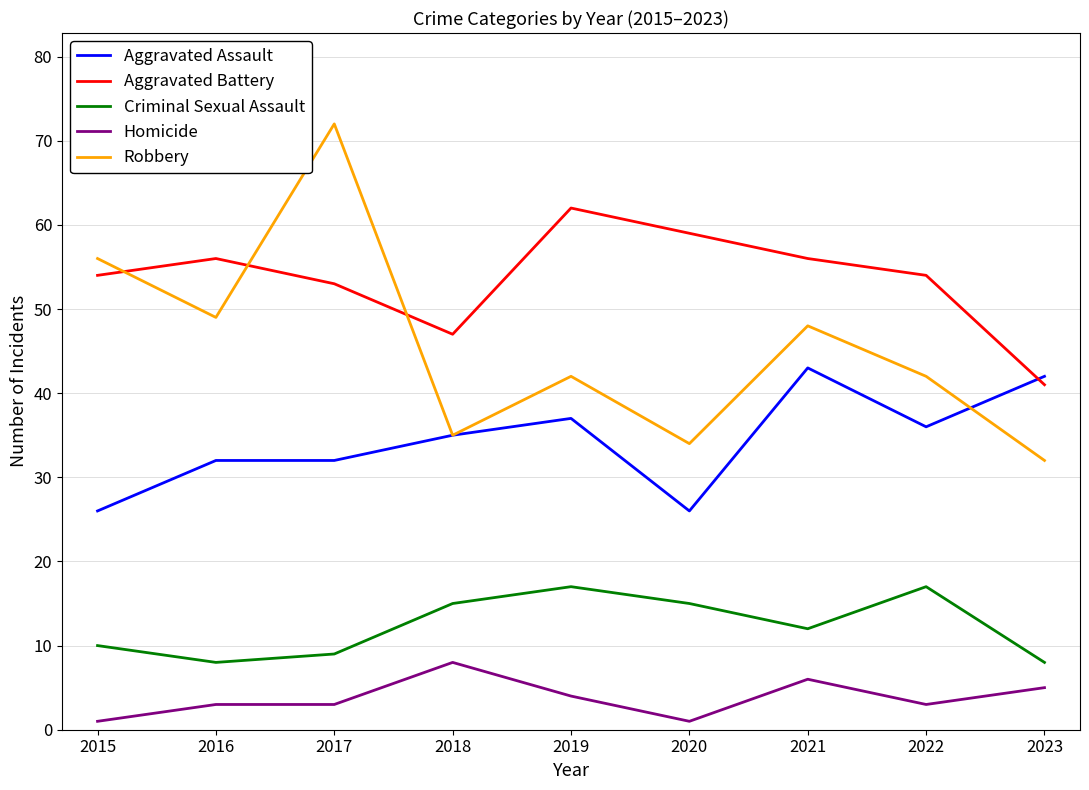

Reading left to right, what are all the values shown in this chart?

Aggravated Assault: 2015=26	2016=32	2017=32	2018=35	2019=37	2020=26	2021=43	2022=36	2023=42
Aggravated Battery: 2015=54	2016=56	2017=53	2018=47	2019=62	2020=59	2021=56	2022=54	2023=41
Criminal Sexual Assault: 2015=10	2016=8	2017=9	2018=15	2019=17	2020=15	2021=12	2022=17	2023=8
Homicide: 2015=1	2016=3	2017=3	2018=8	2019=4	2020=1	2021=6	2022=3	2023=5
Robbery: 2015=56	2016=49	2017=72	2018=35	2019=42	2020=34	2021=48	2022=42	2023=32